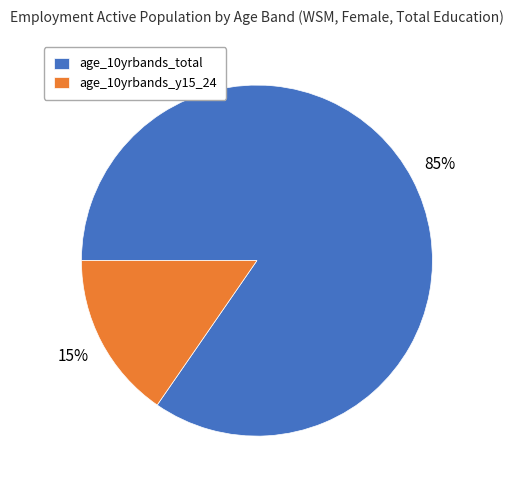

Which category has the smallest portion of the pie?

age_10yrbands_y15_24